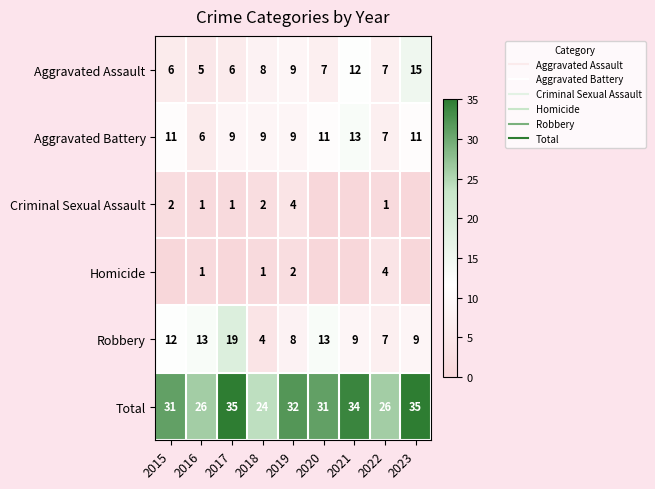

Count the number of categories in the chart.

9